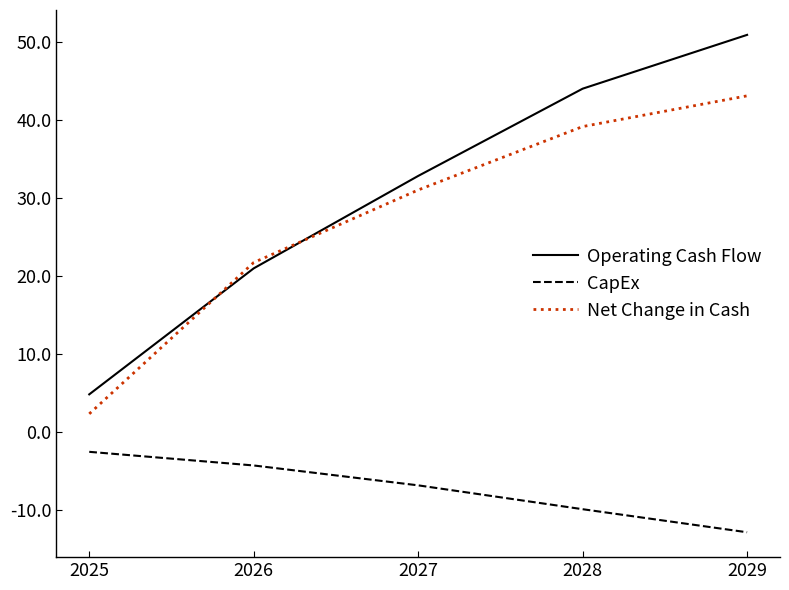

What is the average value of the CapEx series?

-7.2